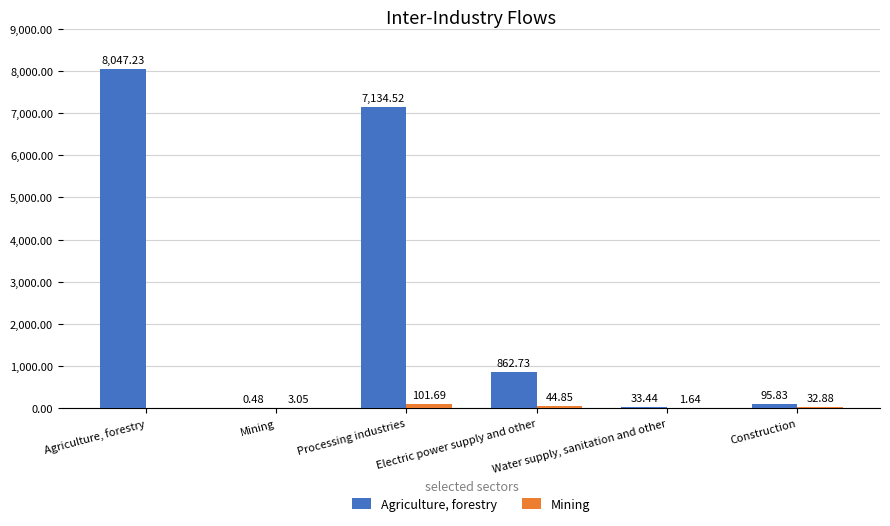

Between Mining and Construction, which series saw the biggest shift?

Agriculture, forestry